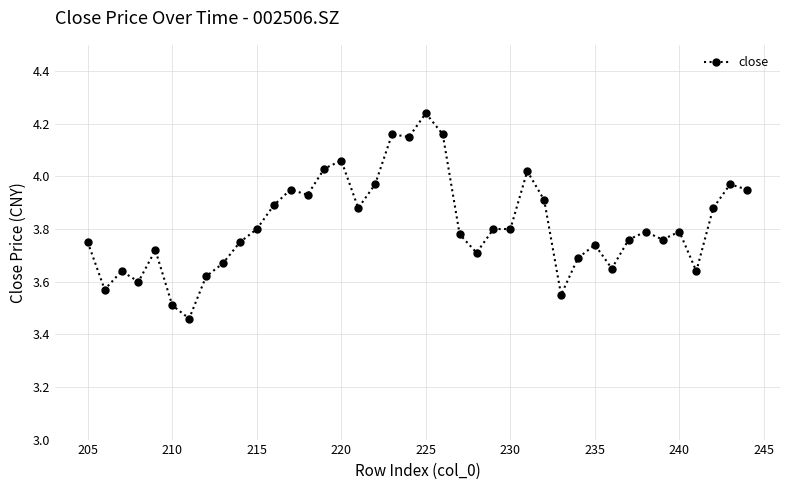

What is the sum of all values?

152.7